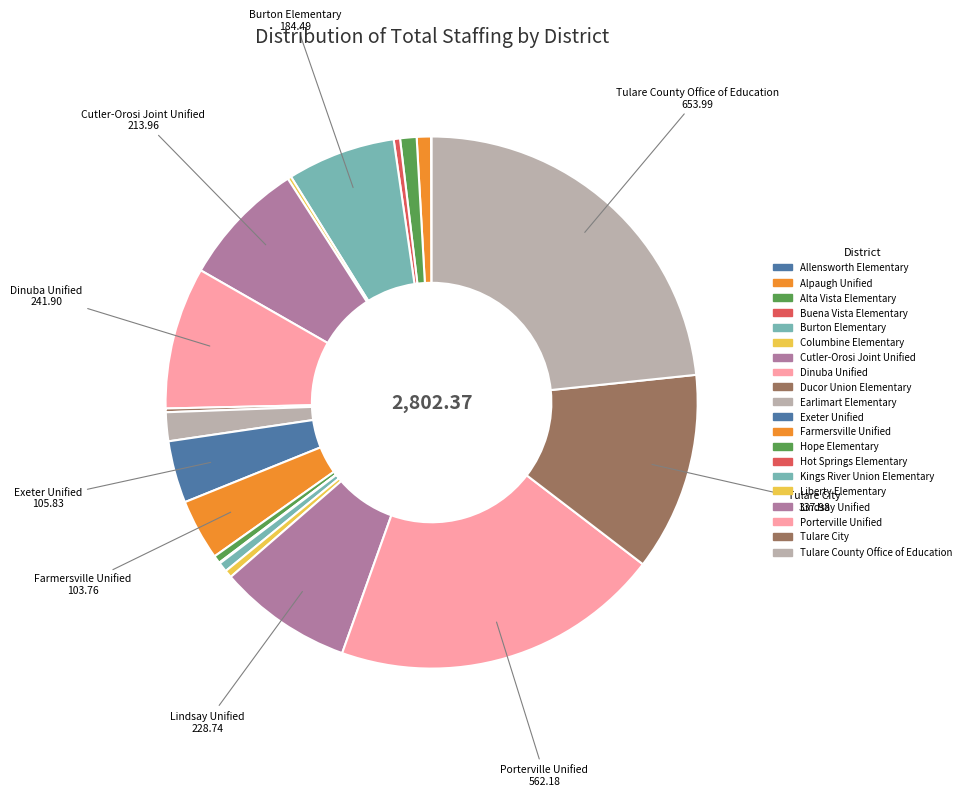

What is the ratio of the value at Alta Vista Elementary to the value at Columbine Elementary?

4.5